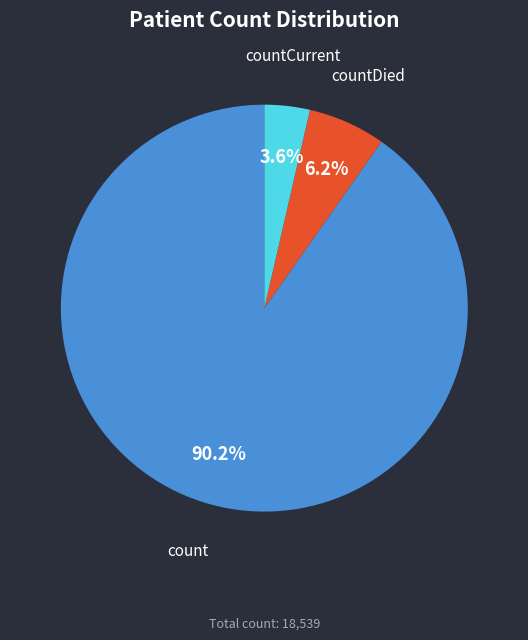

To the nearest percent, what is the difference between the count and countDied slice percentages?

84%